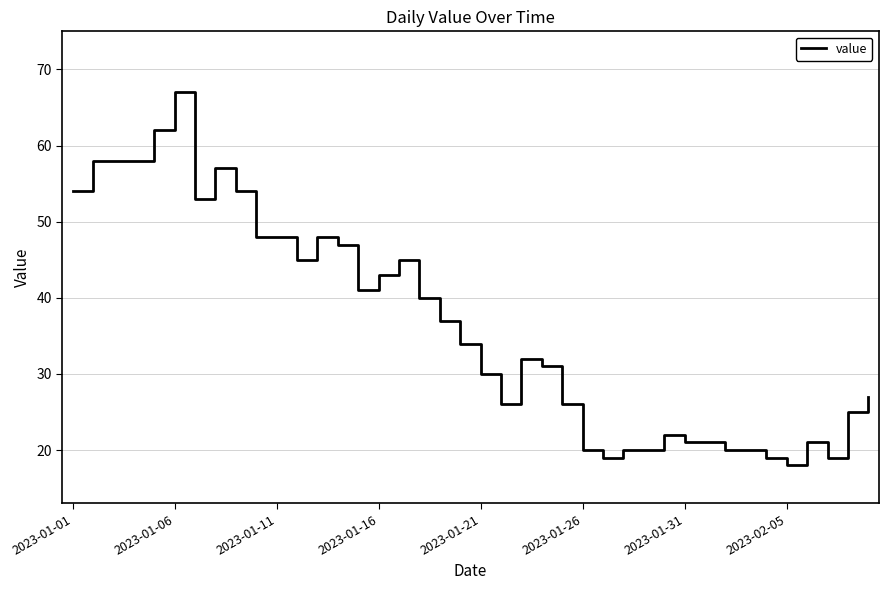

What is the difference between the maximum and minimum values?

49